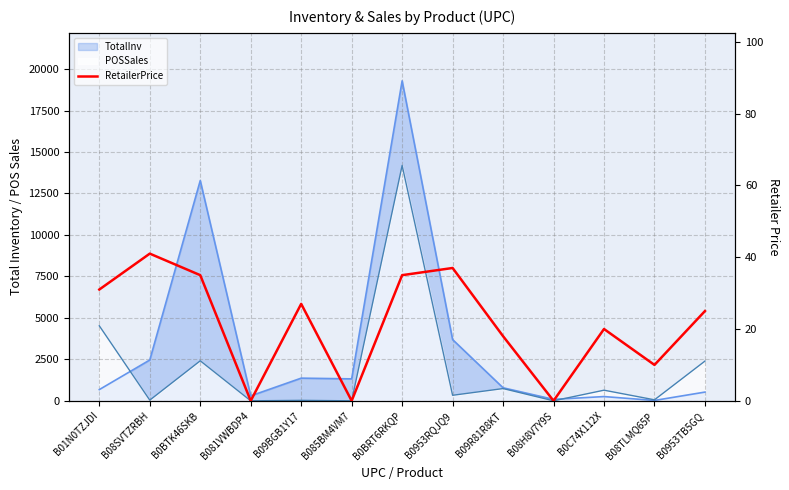

True or false: the data shows 56 at B0953RQJQ9.

False